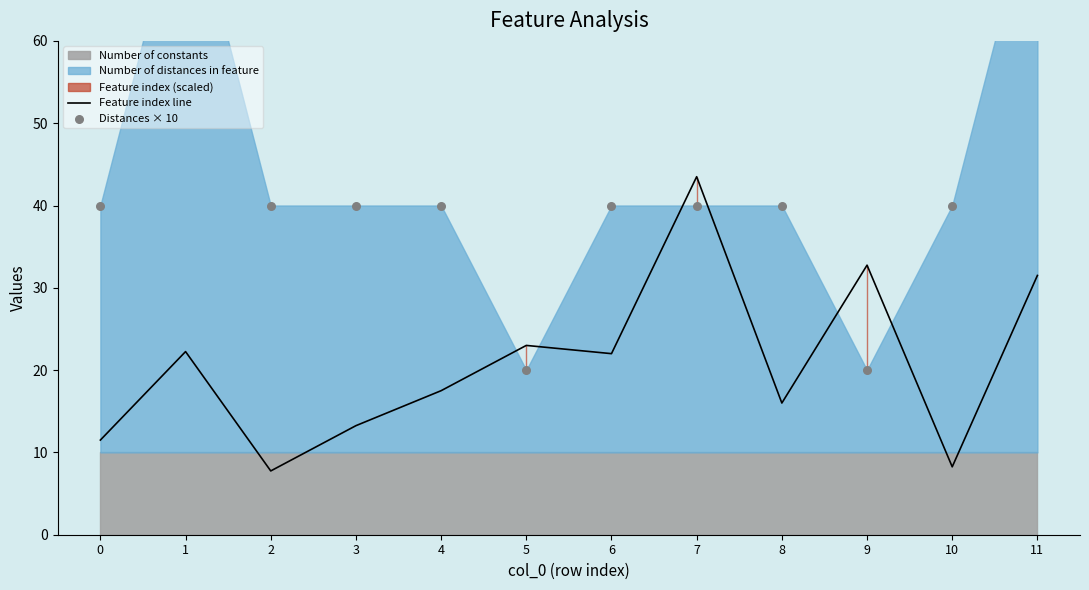

Which series has the largest total across all categories?

Distances × 10